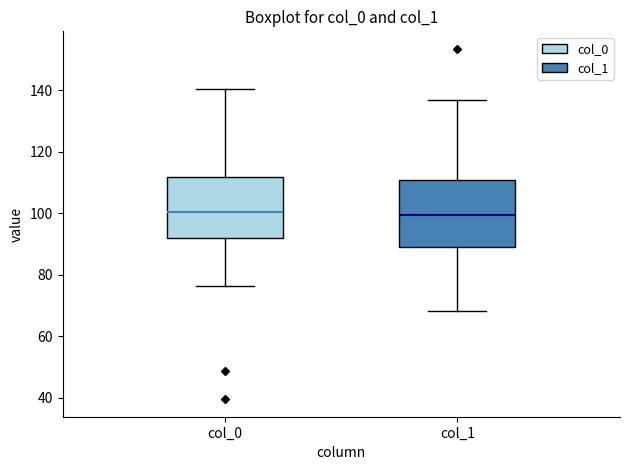

Reading left to right, read every box against the y-axis: the position of its median line, the range the box covers, and the ends of its whiskers. The values are not printed on the chart, so give them approximately, as read against the axis.

col_0: median 100, box 92 to 112, whiskers 76 to 140
col_1: median 100, box 88 to 110, whiskers 68 to 136